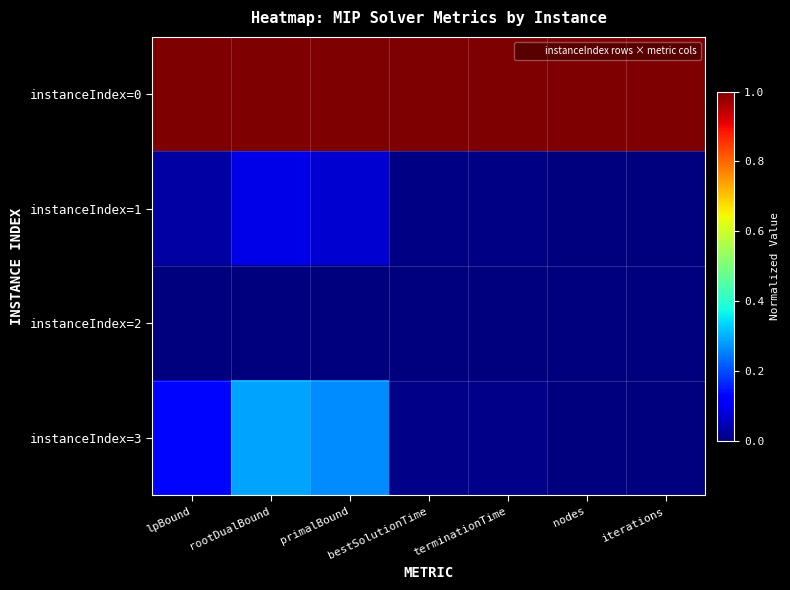

Reading right to left, what are all the values shown in this chart?

instanceIndex=0: iterations=1.0	nodes=1.0	terminationTime=1.0	bestSolutionTime=1.0	primalBound=1.0	rootDualBound=1.0	lpBound=1.0
instanceIndex=1: iterations=0.0	nodes=0.0	terminationTime=0.0	bestSolutionTime=0.0	primalBound=0.1	rootDualBound=0.1	lpBound=0.0
instanceIndex=2: iterations=0.0	nodes=0.0	terminationTime=0.0	bestSolutionTime=0.0	primalBound=0.0	rootDualBound=0.0	lpBound=0.0
instanceIndex=3: iterations=0.0	nodes=0.0	terminationTime=0.0	bestSolutionTime=0.0	primalBound=0.3	rootDualBound=0.3	lpBound=0.1